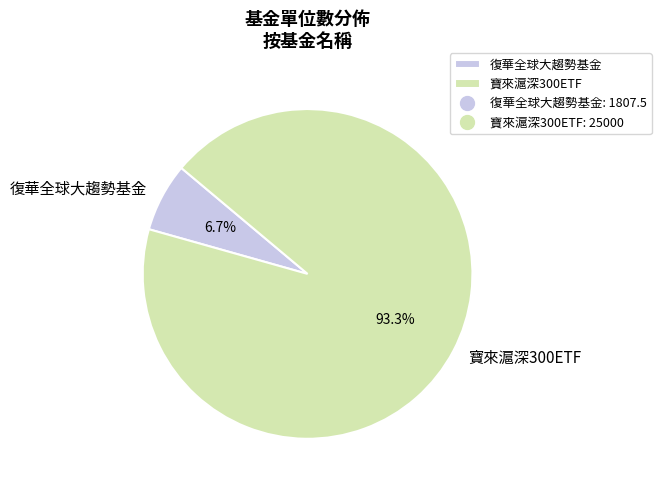

Combined, do 寶來滬深300ETF and 復華全球大趨勢基金 account for over 50%?

Yes